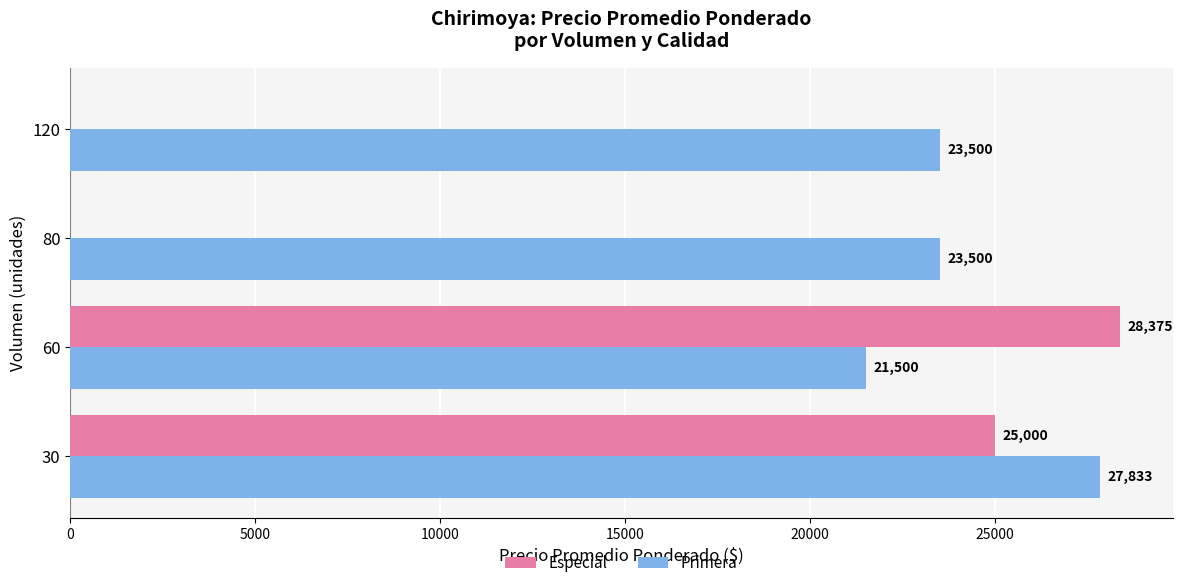

How many data points does each series have?

4